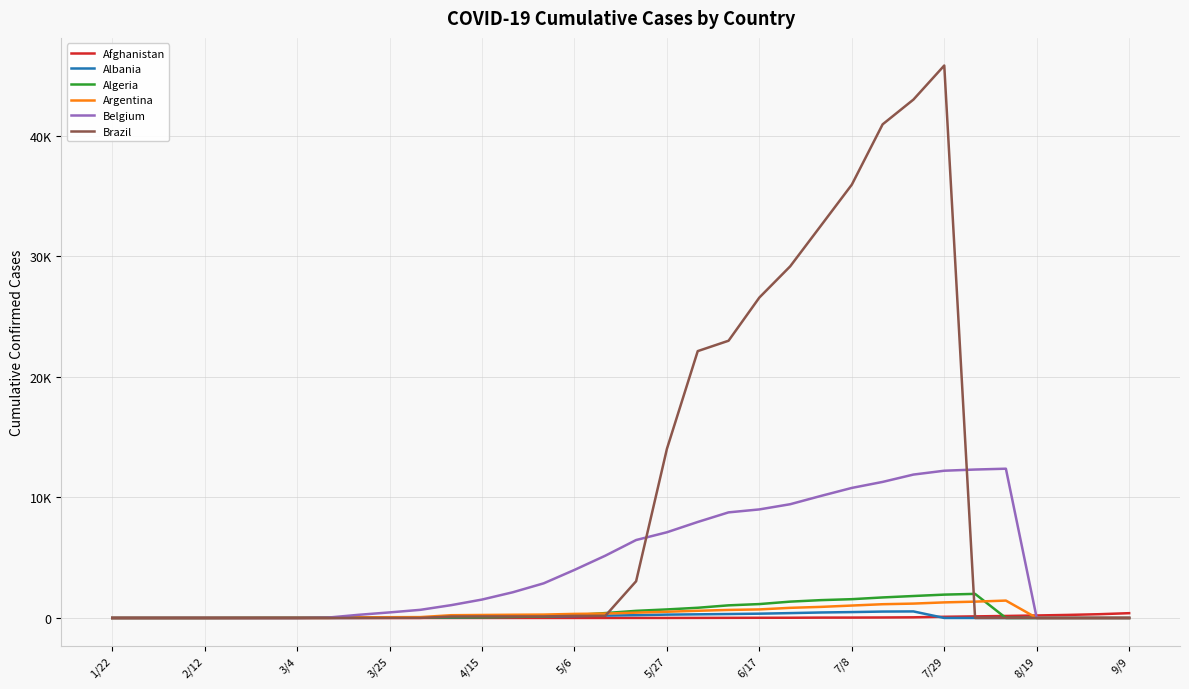

Is this an area chart (filled region under the line)?

No